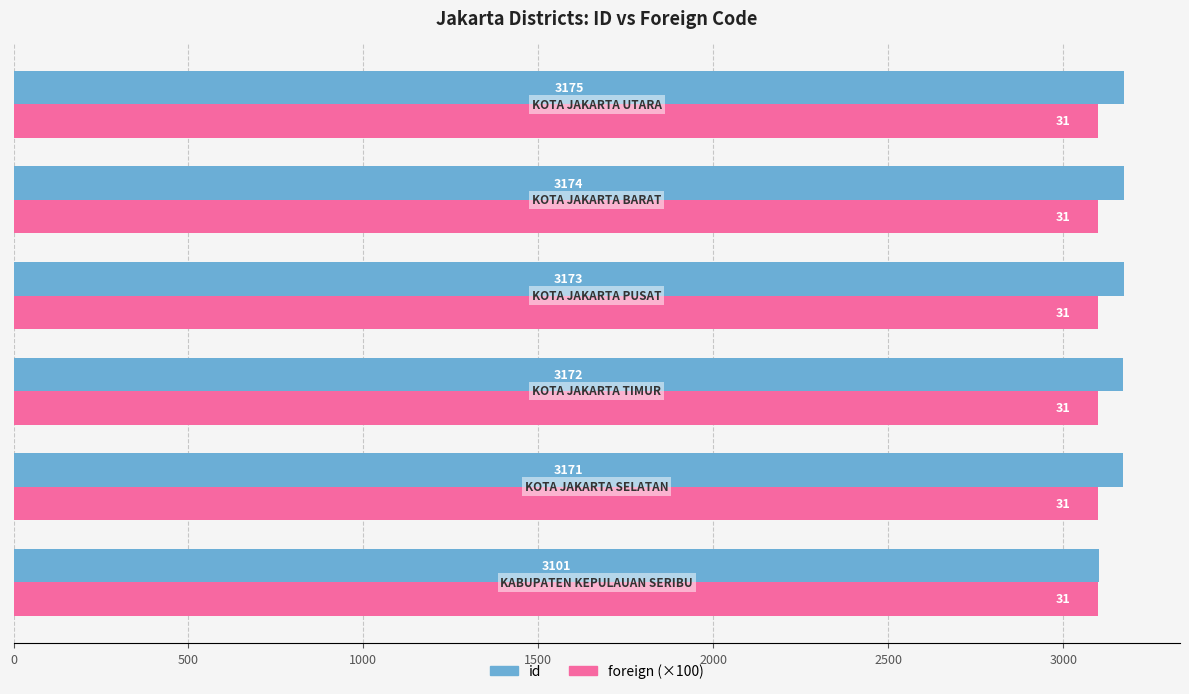

What is the average value of the id series?

3161